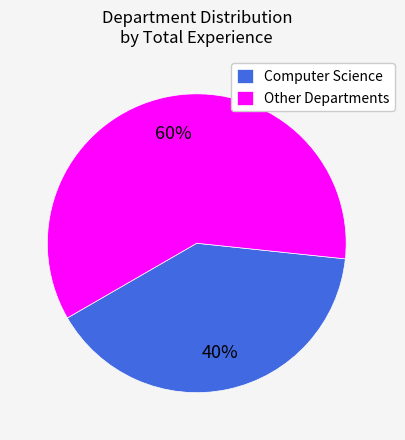

To the nearest percent, what is the combined percentage of Other Departments and Computer Science?

100%